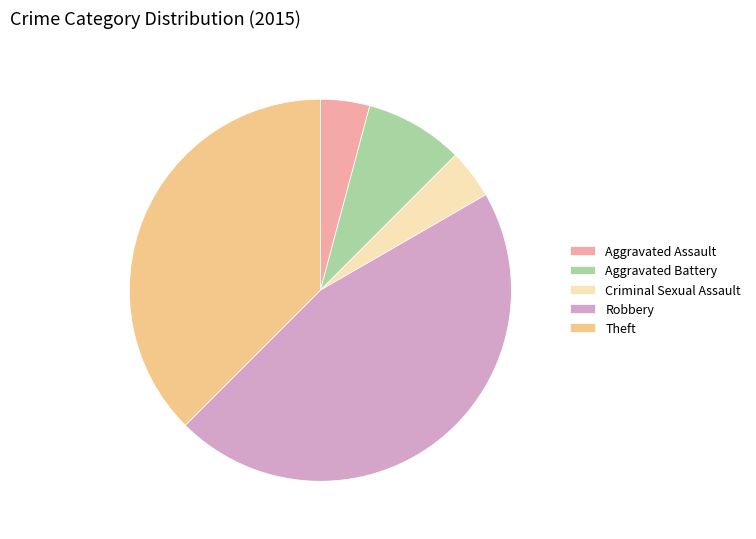

Is the sum of Theft and Aggravated Assault greater than half?

No